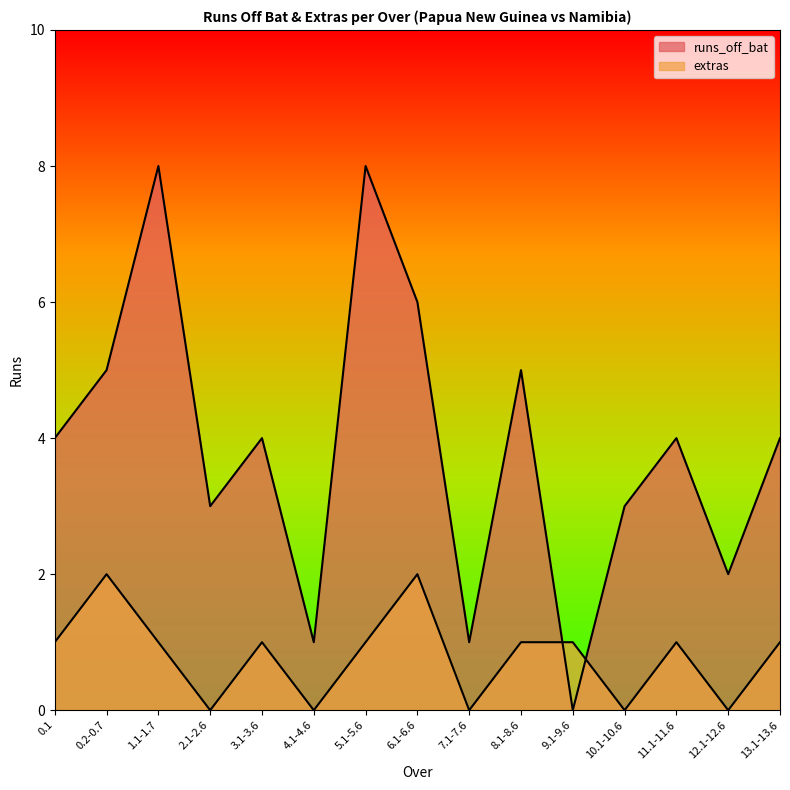

At which category does the chart reach its minimum across all series?

9.1-9.6